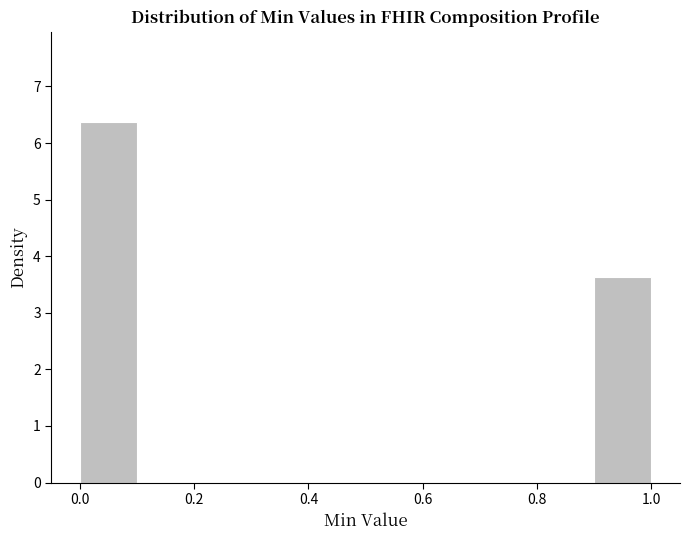

How tall is the bar that spans 0.0 to 0.1 on the x-axis? The values are not printed on the chart, so give them approximately, as read against the axis.

6.4